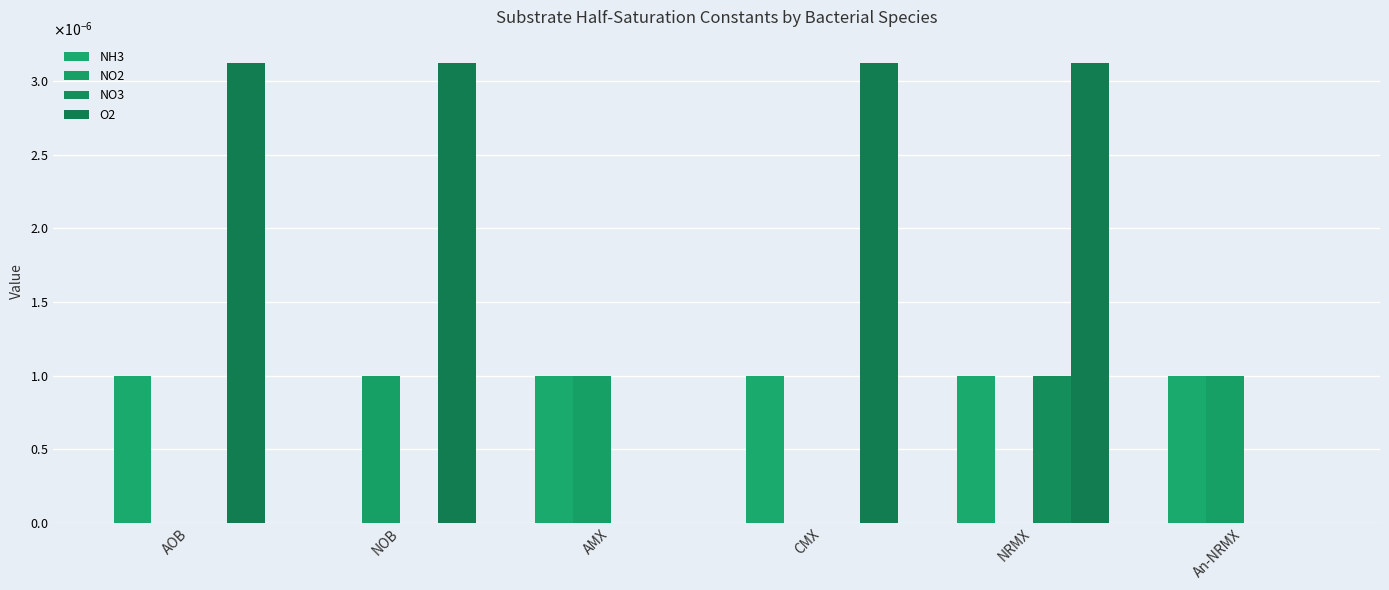

List the series in order of their overall mean, highest first.

O2, NH3, NO2, NO3